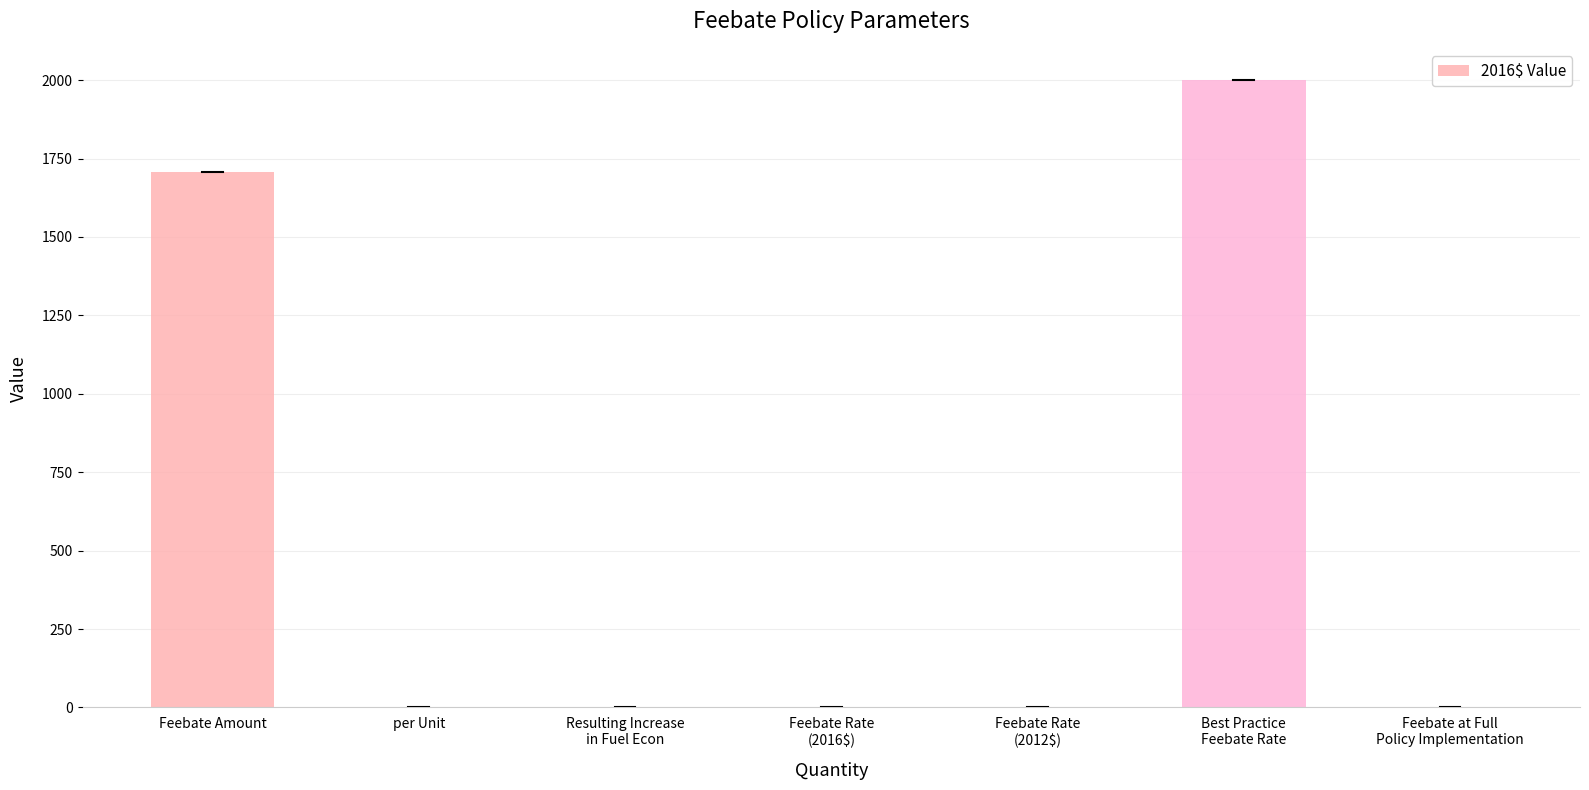

At which label is the value closest to 1000?

Feebate Amount